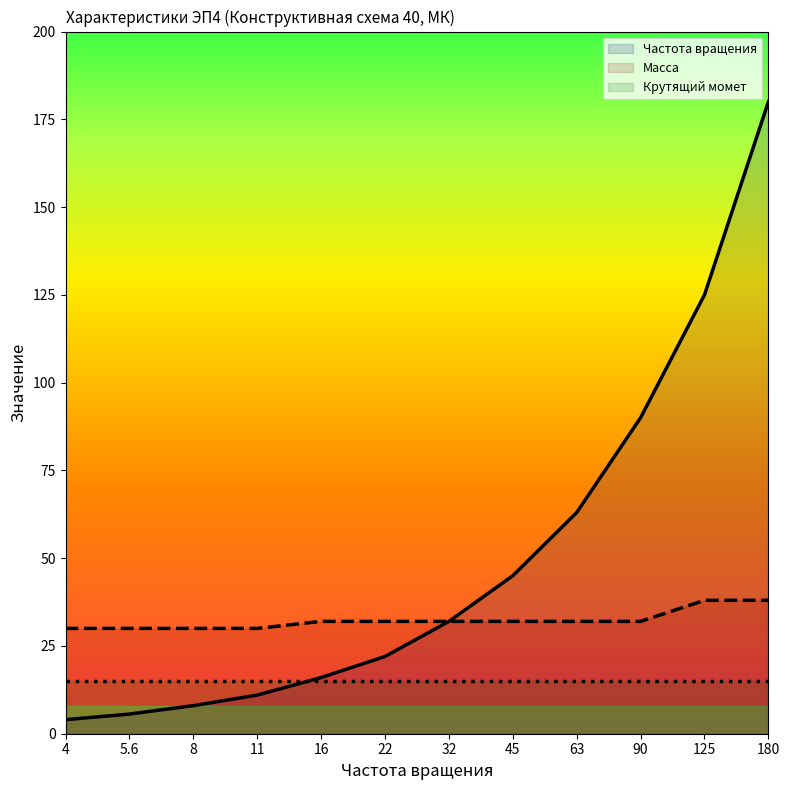

True or false: Частота вращения and Масса cross at least once.

False